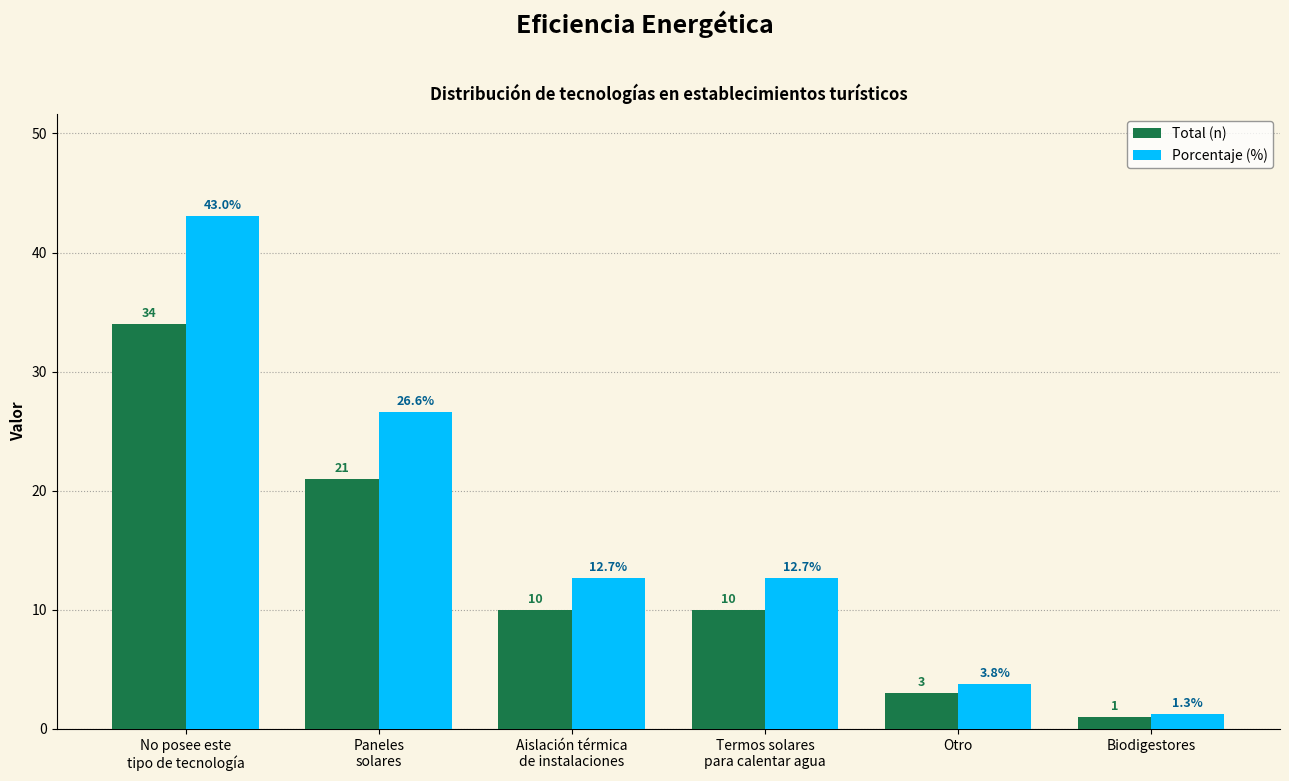

Rank the series at No posee este
tipo de tecnología from lowest to highest value.

Total (n), Porcentaje (%)